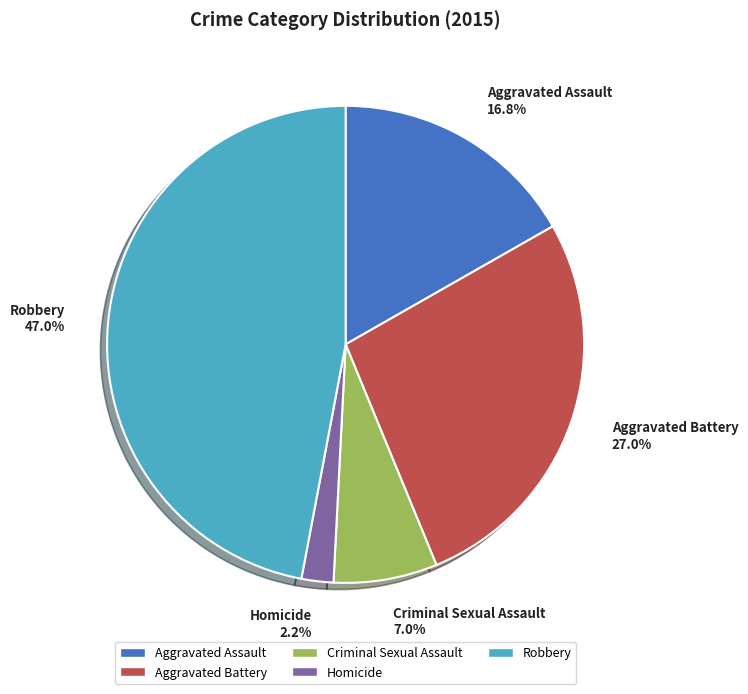

Which has a higher value, Aggravated Assault or Criminal Sexual Assault?

Aggravated Assault